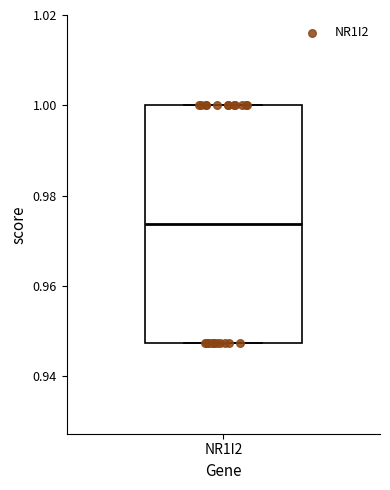

Read this box plot against the y-axis: the position of the median line, the range covered by the box, and the ends of both whiskers. The values are not printed on the chart, so give them approximately, as read against the axis.

median 0.974, box 0.948 to 1.000, whiskers 0.948 to 1.000